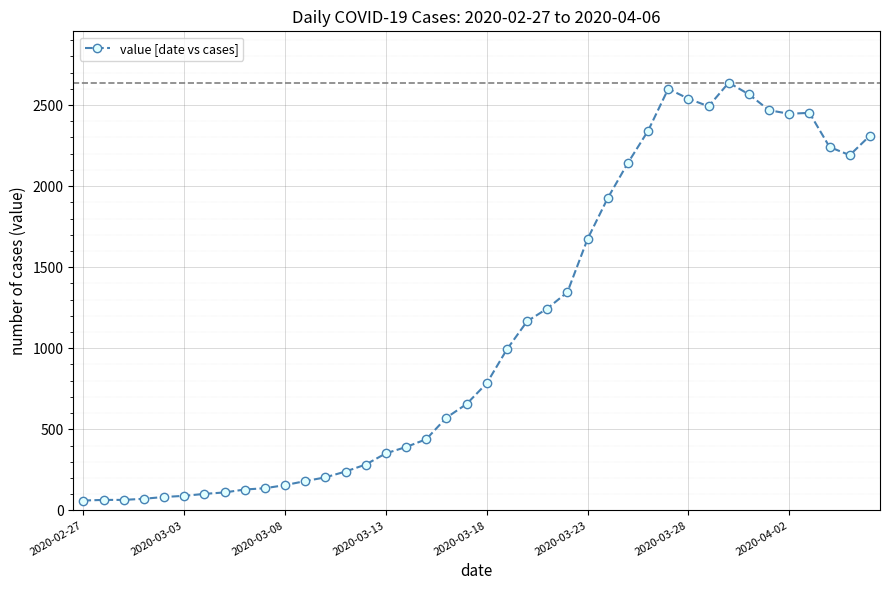

What is the difference between the second highest and minimum values?

2539